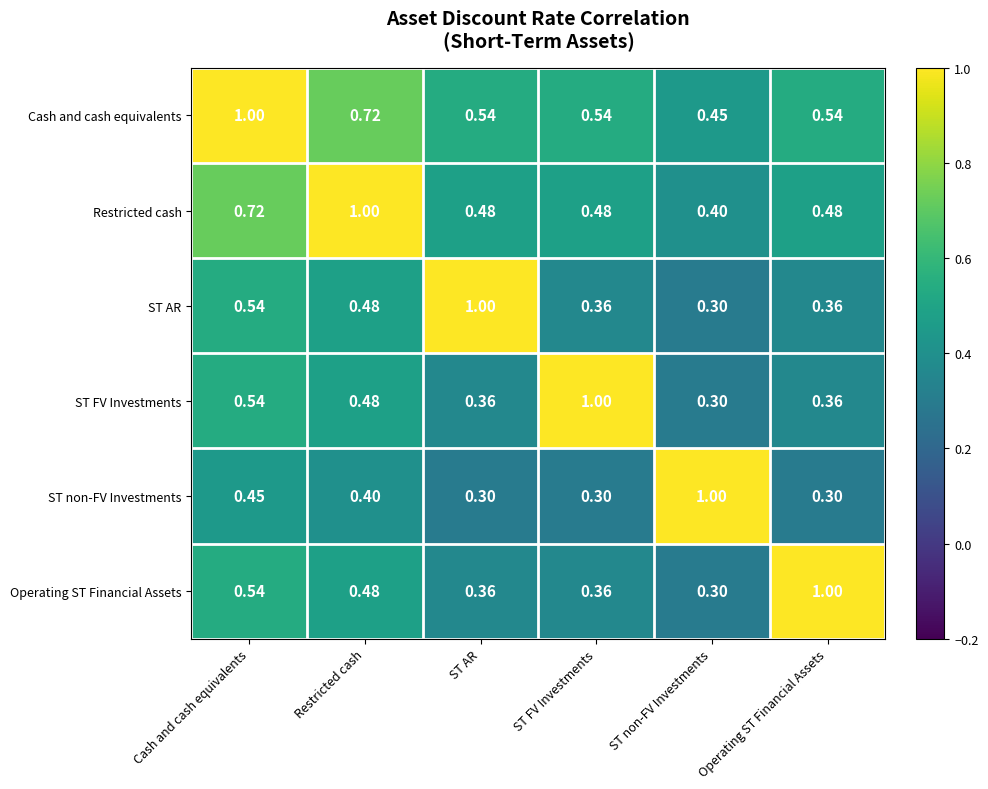

Which series has the largest total across all categories?

Cash and cash equivalents